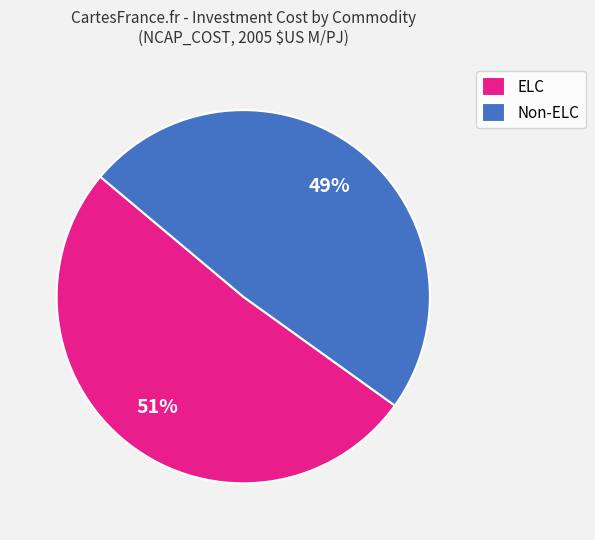

To the nearest percent, what percentage of the pie is Non-ELC?

49%